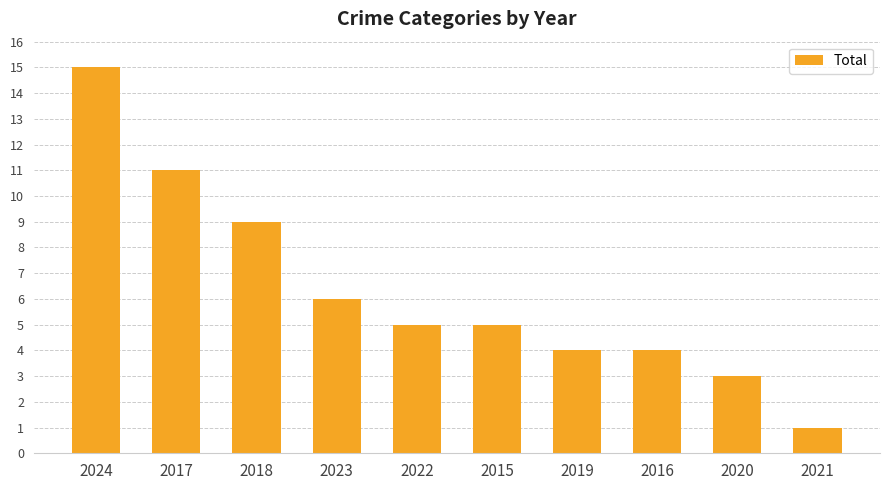

Where is the data nearest to the value 8?

2018